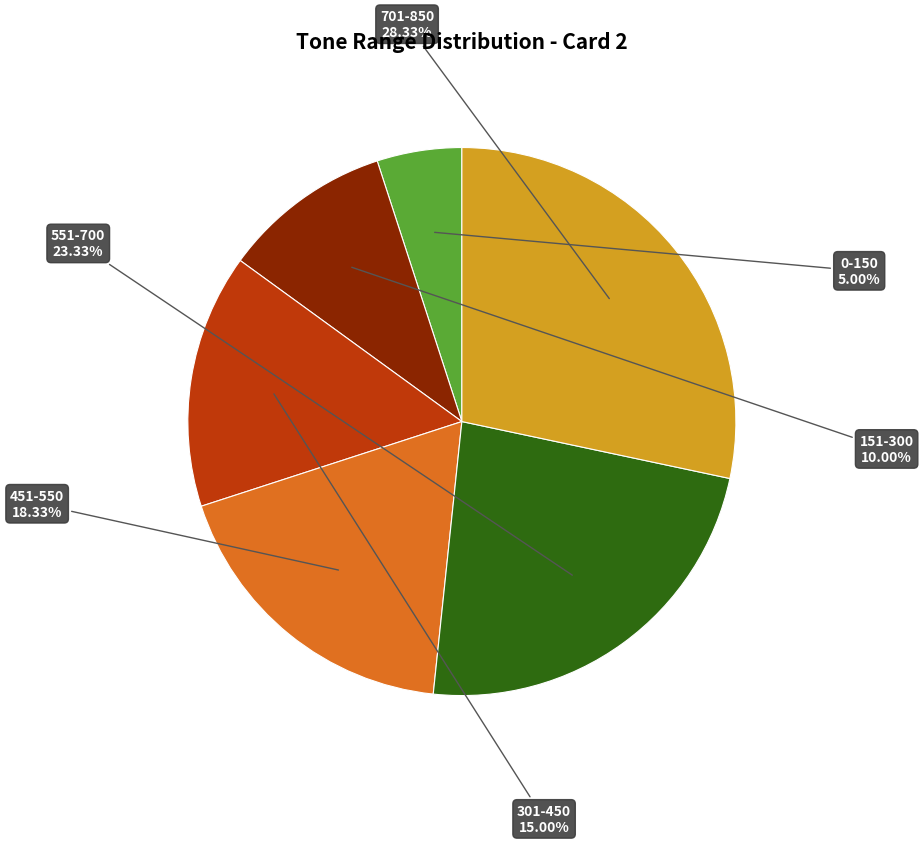

Does any single category account for the majority?

No